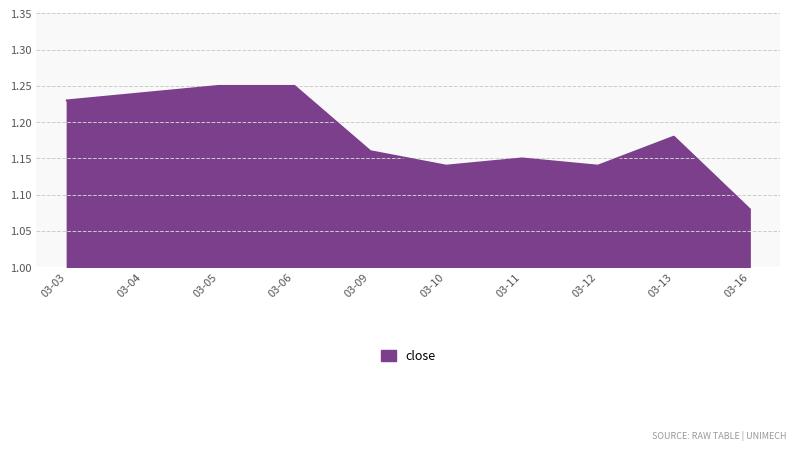

What is the ratio of the value at 03-03 to the value at 03-13?

1.0